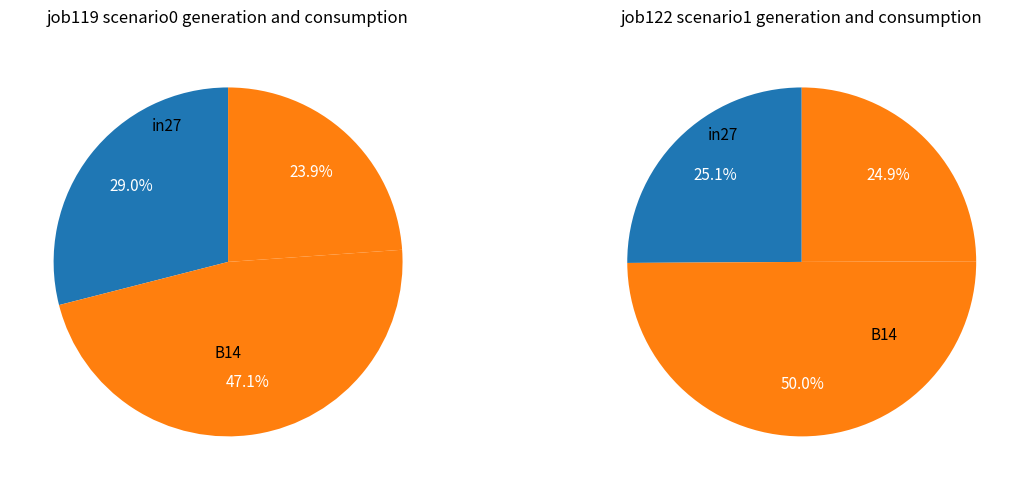

How many slices are in this pie chart?

3